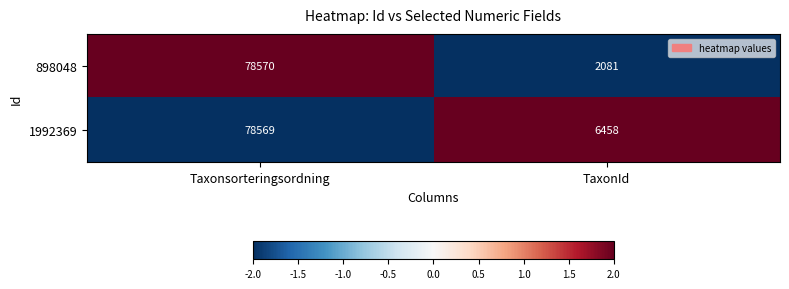

Which series has the largest range (max minus min)?

898048